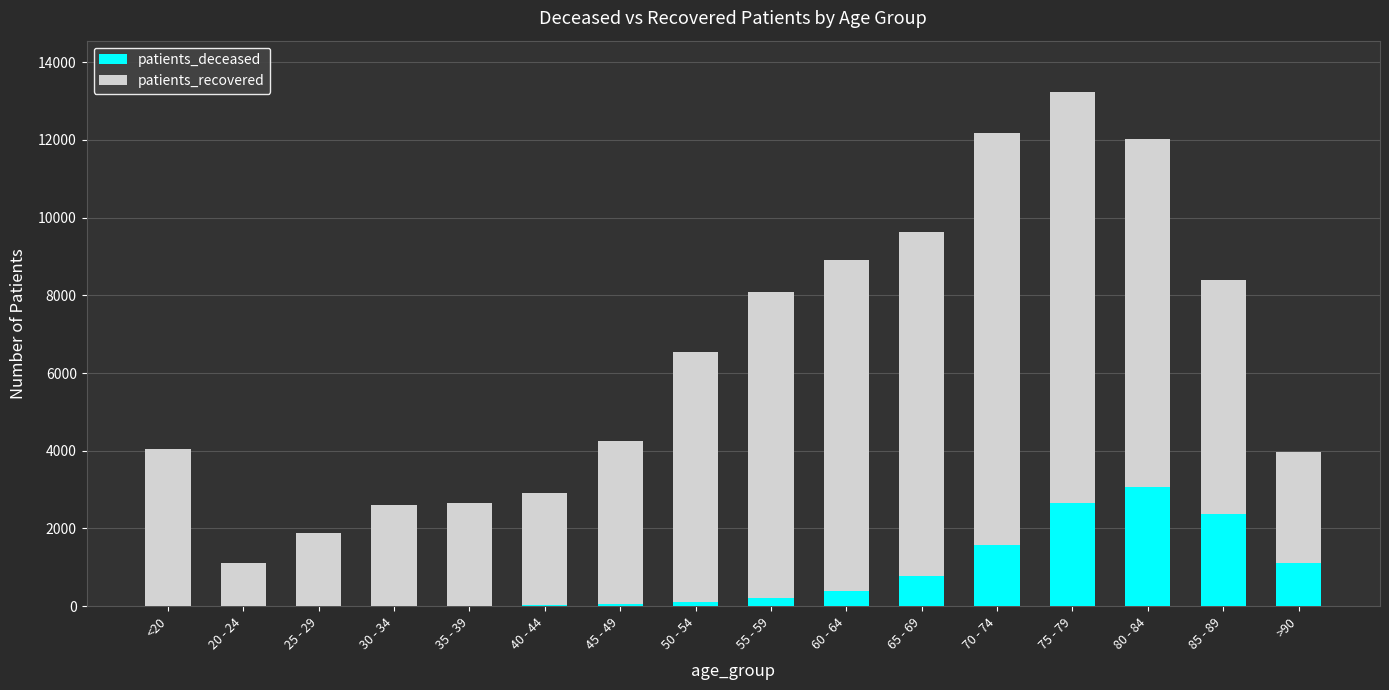

What is the sum of all patients_deceased values?

12428